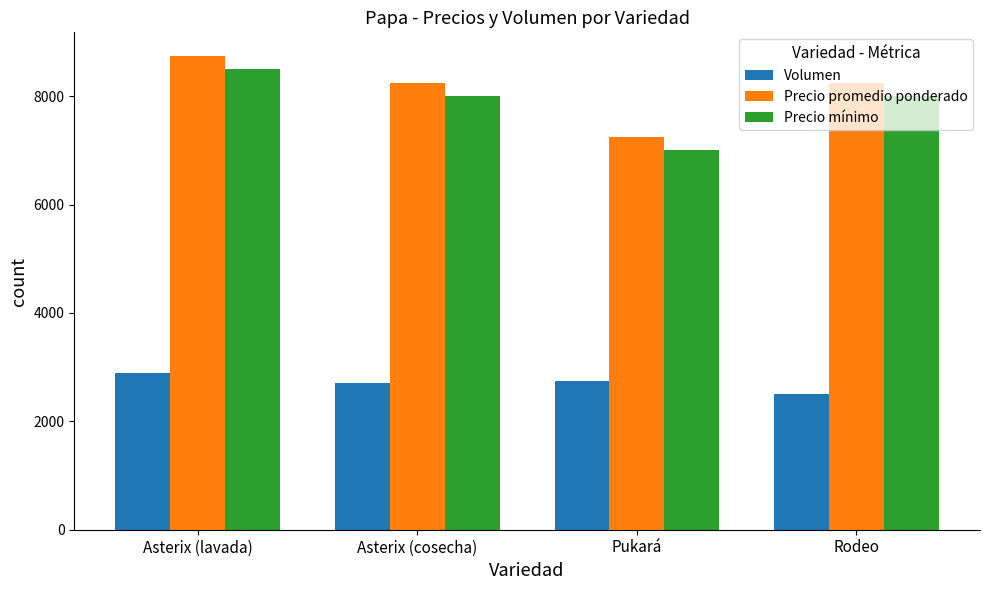

Is it true that Volumen equals 3854 at Pukará?

False